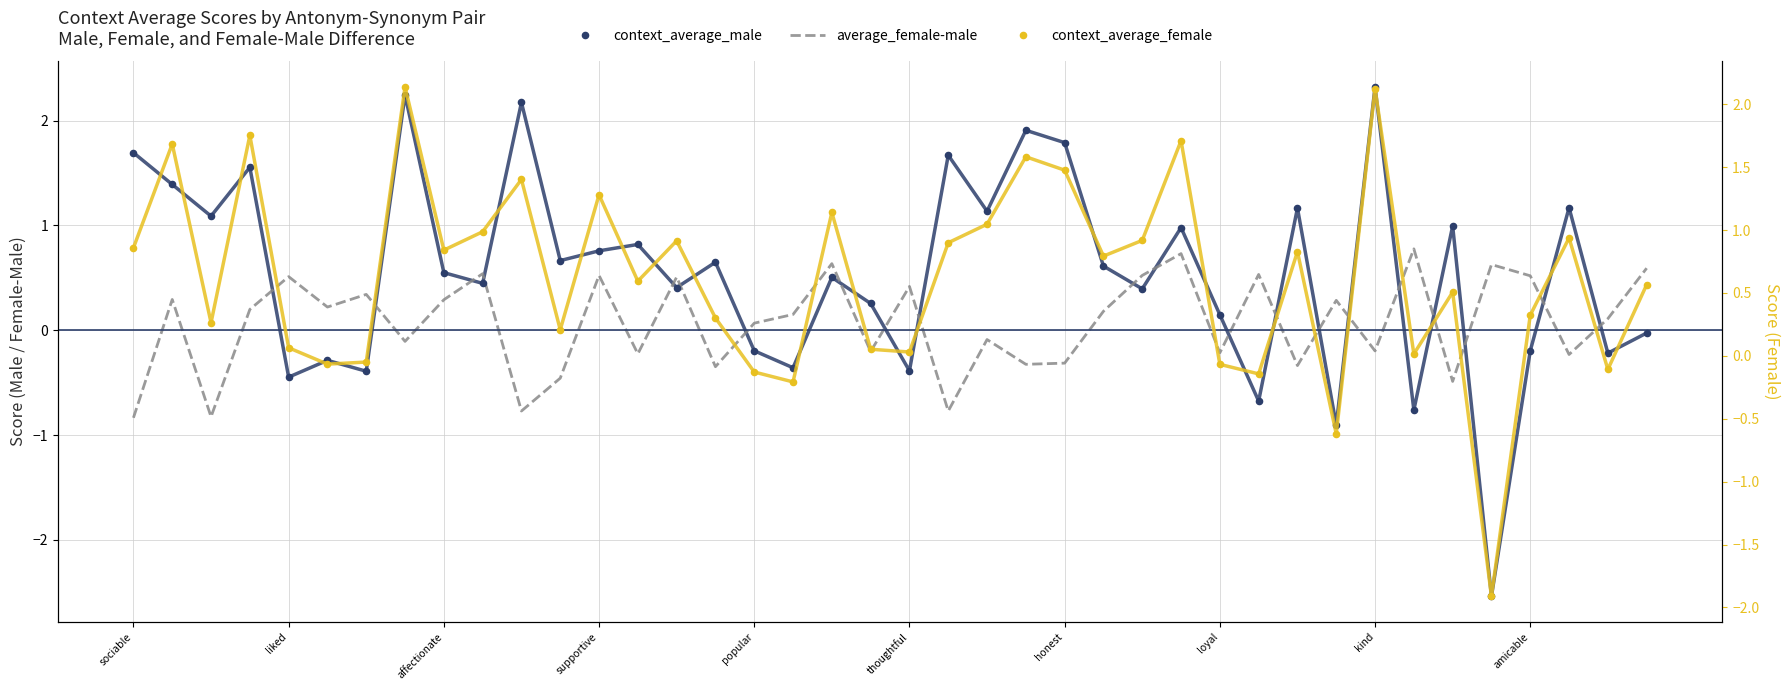

Which series contains the lowest Y value?

context_average_male